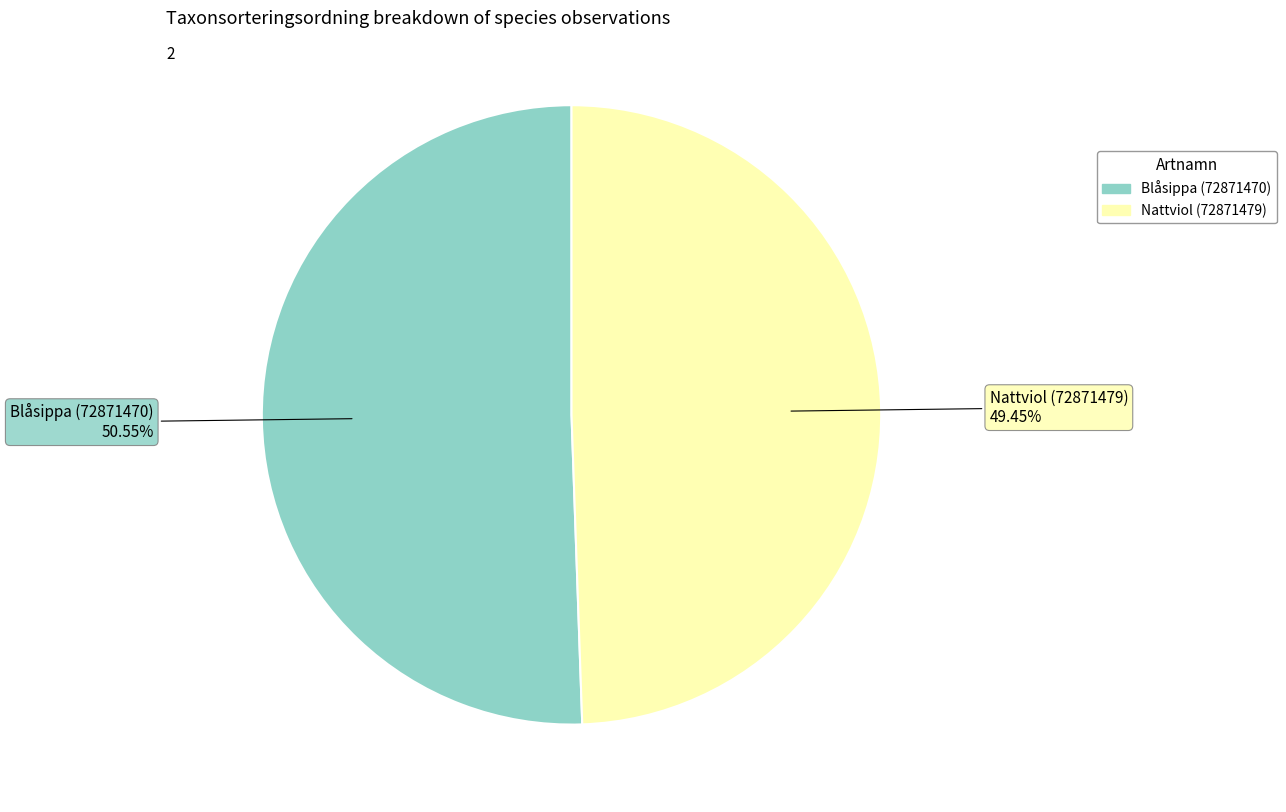

Which category has the smallest portion of the pie?

Nattviol (72871479)